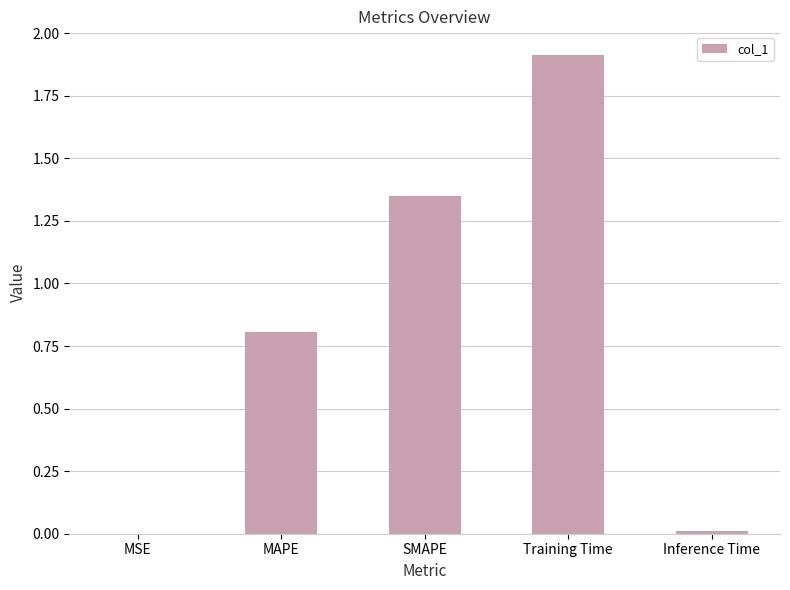

Which has a higher value, MAPE or MSE?

MAPE